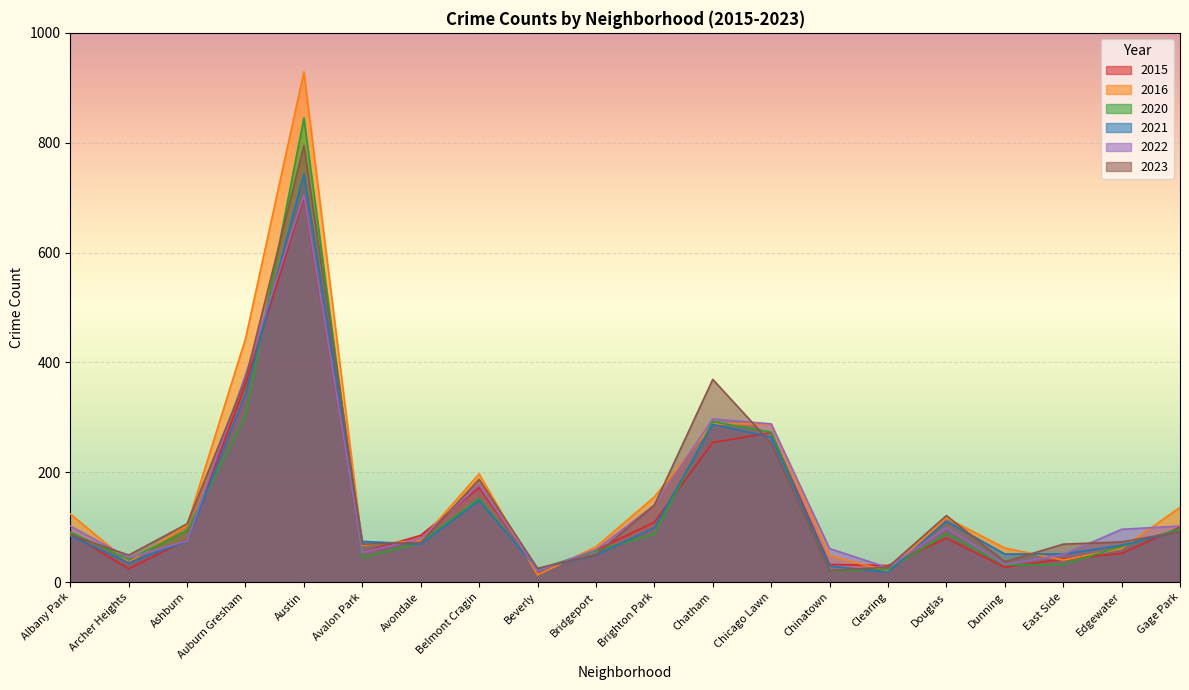

True or false: 2022 has a value of 42 at Clearing.

False